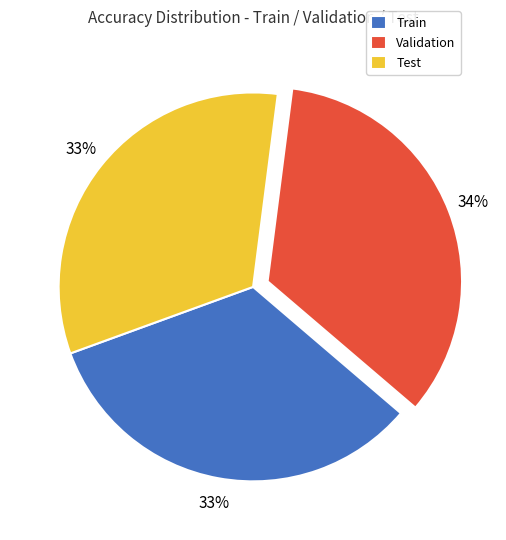

Is there a majority slice in this chart?

No